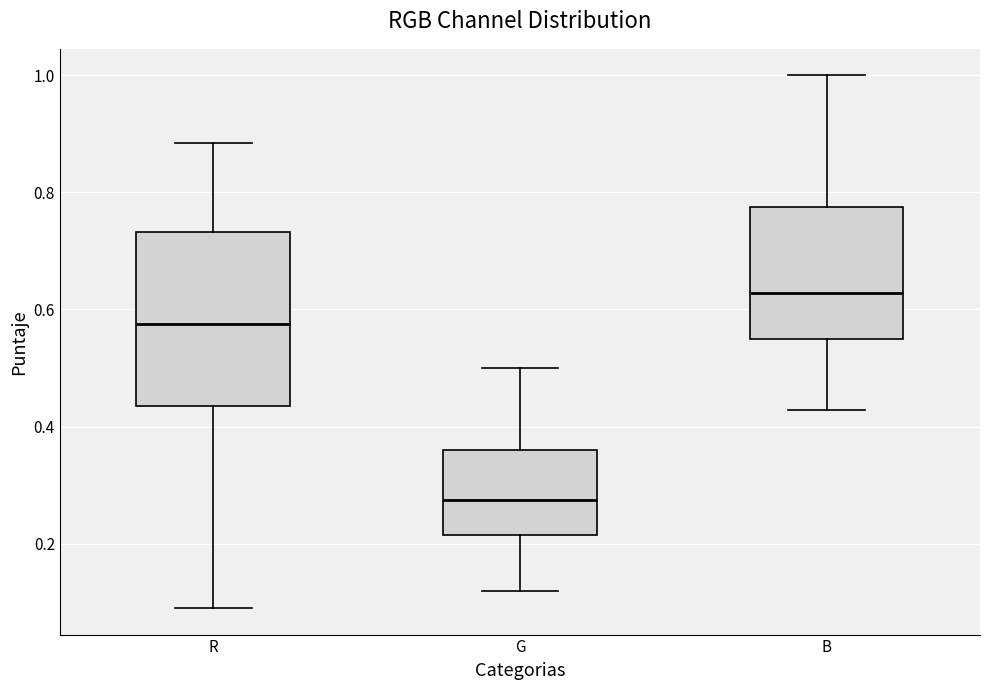

Reading left to right, read every box against the y-axis: the position of its median line, the range the box covers, and the ends of its whiskers. The values are not printed on the chart, so give them approximately, as read against the axis.

R: median 0.58, box 0.44 to 0.74, whiskers 0.08 to 0.88
G: median 0.28, box 0.22 to 0.36, whiskers 0.12 to 0.50
B: median 0.62, box 0.56 to 0.78, whiskers 0.42 to 1.00